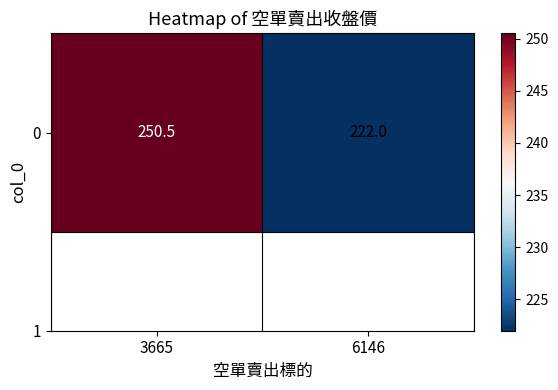

Reading left to right, transcribe all the data shown in this chart.

3665=250.5	6146=222.0